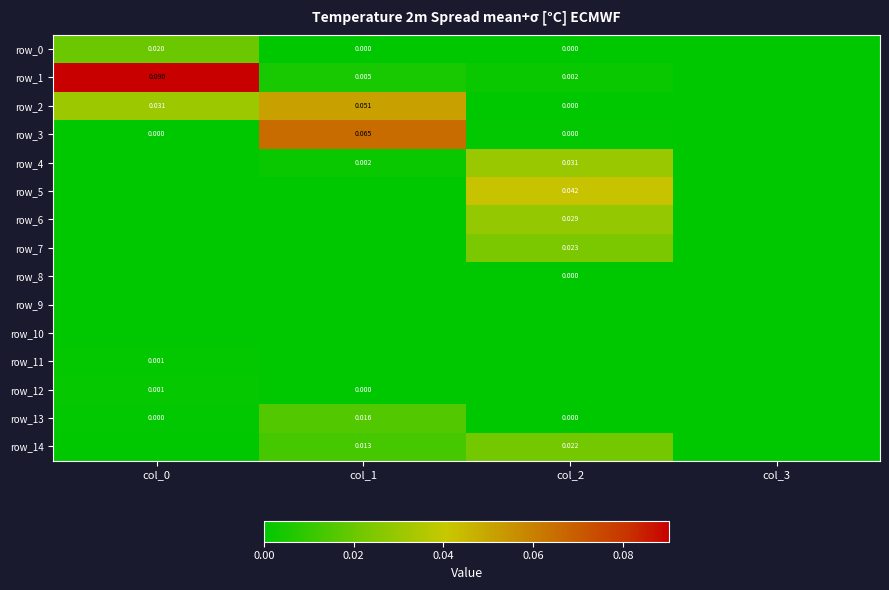

The value of row_14 at col_0 is -0.0. True or false?

False